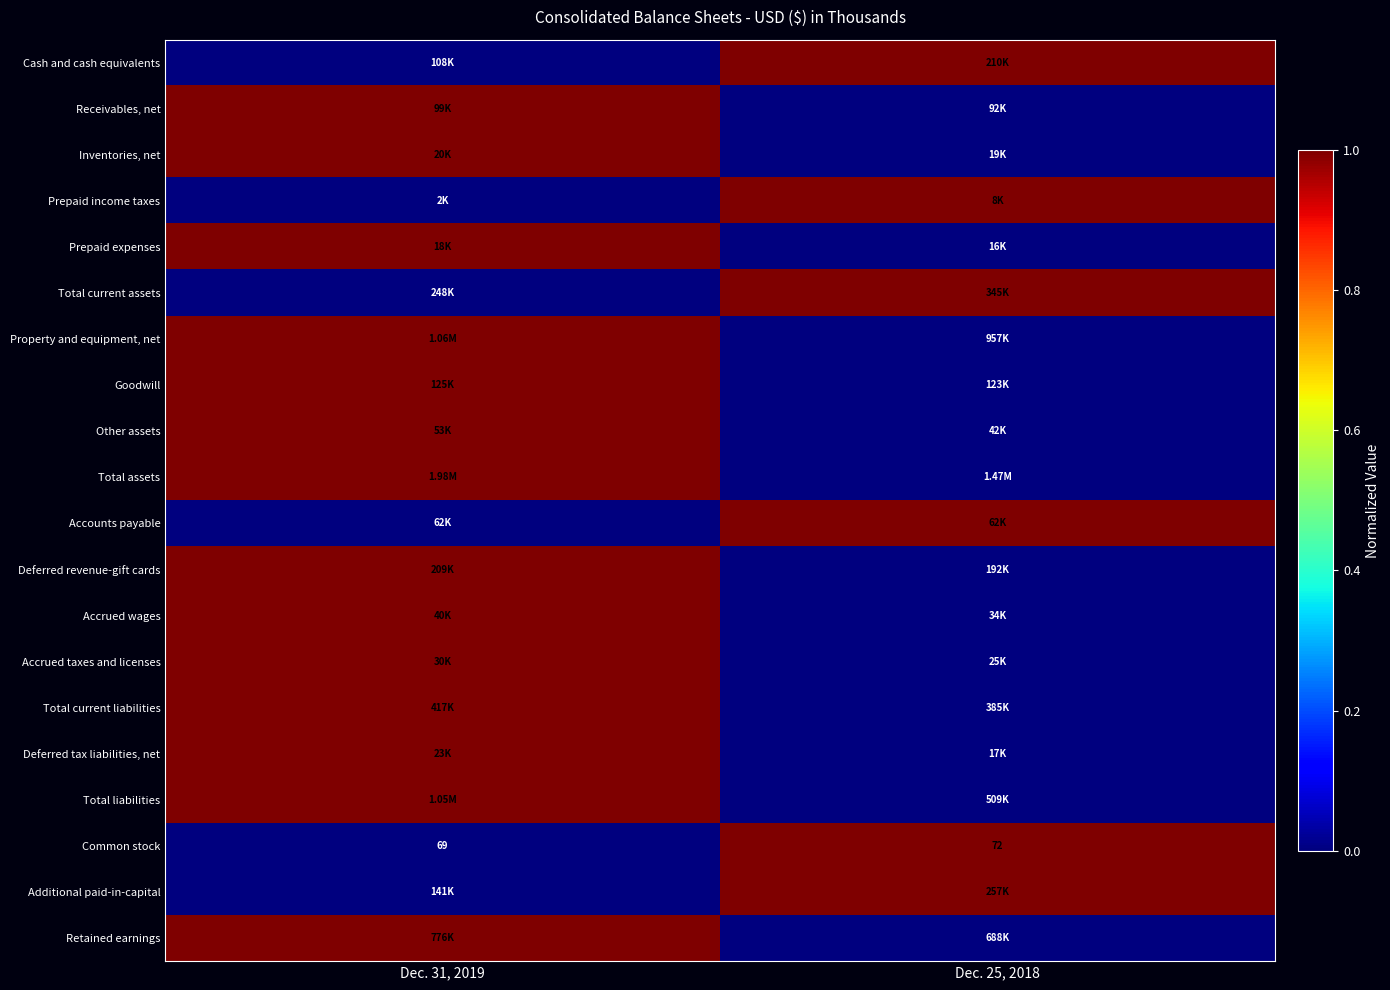

List the labels in order of Common stock value, smallest first.

Dec. 31, 2019, Dec. 25, 2018